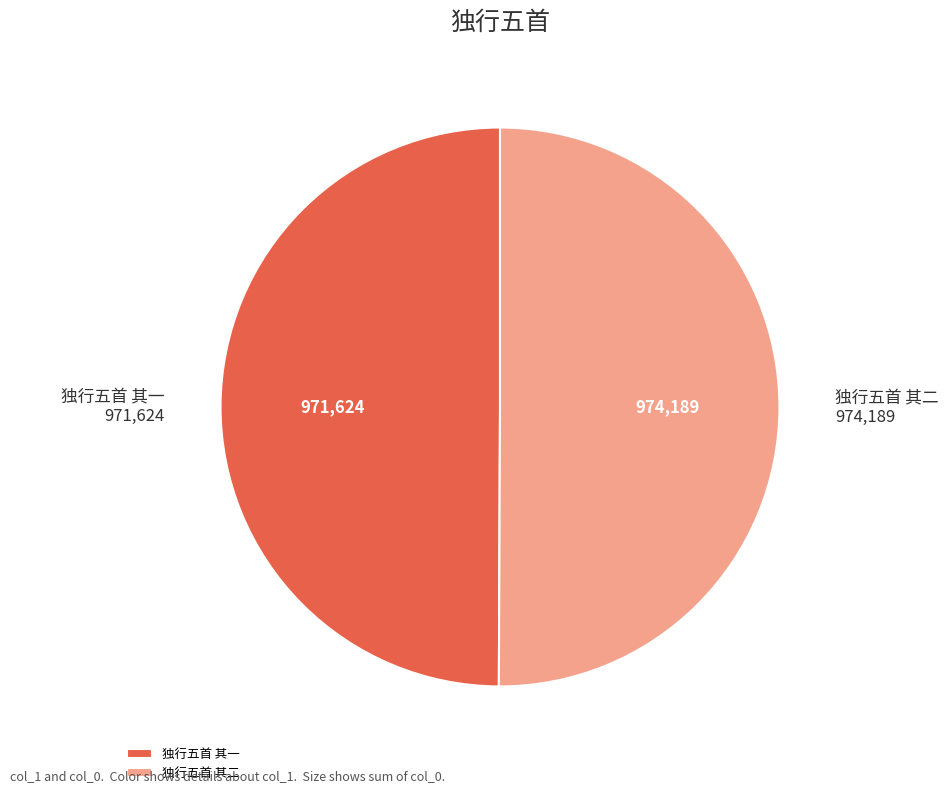

What is the ratio of the value at 独行五首 其二 to the value at 独行五首 其一?

1.0